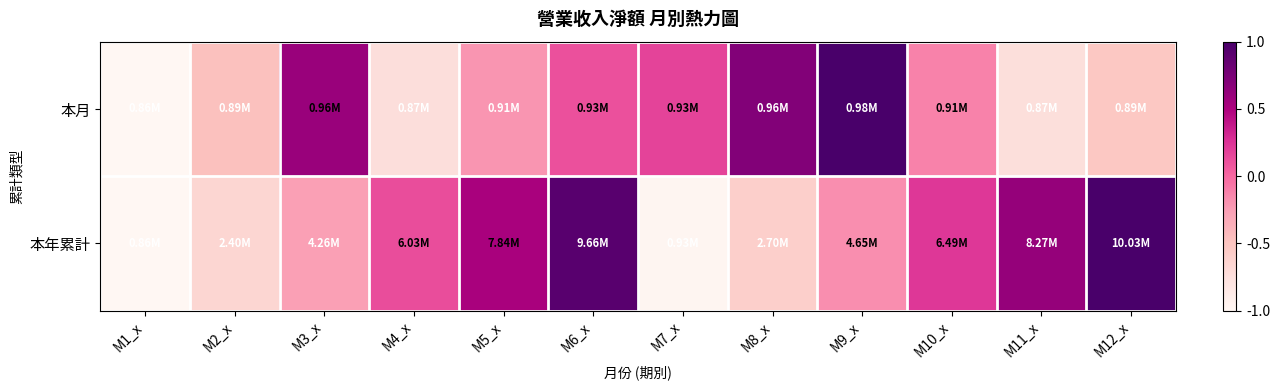

At how many categories does at least one series exceed 0?

10